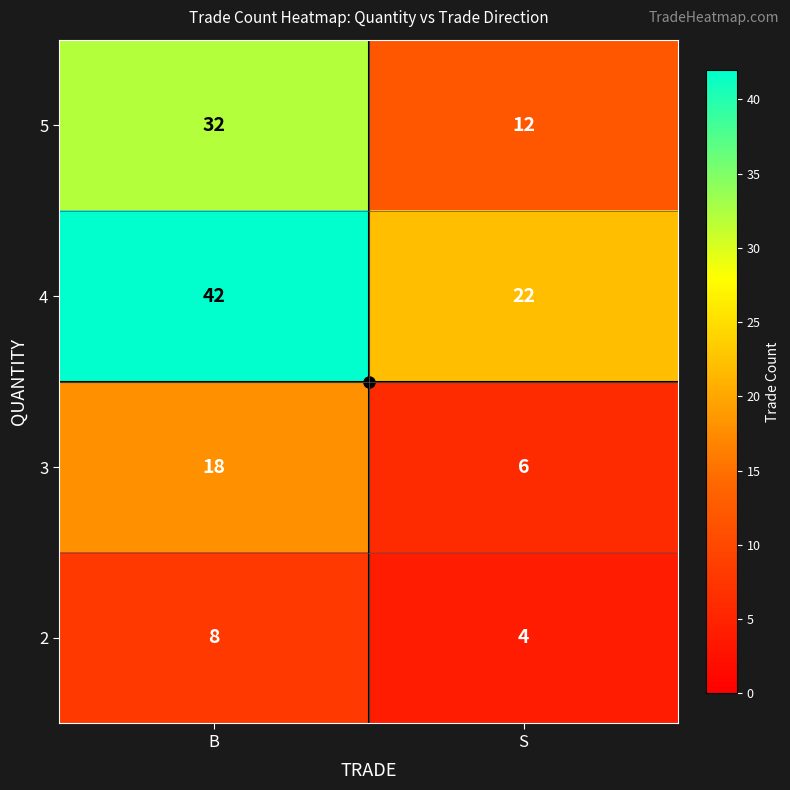

How many data points does each series have?

2